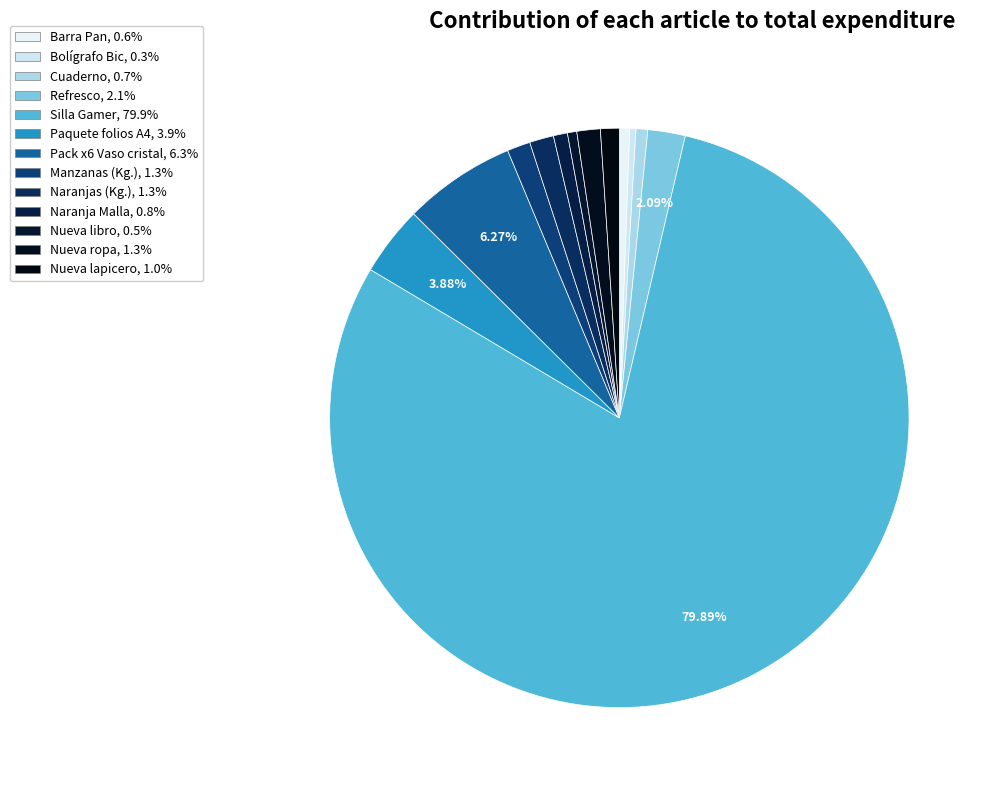

Does Bolígrafo Bic represent more than half of the total?

No